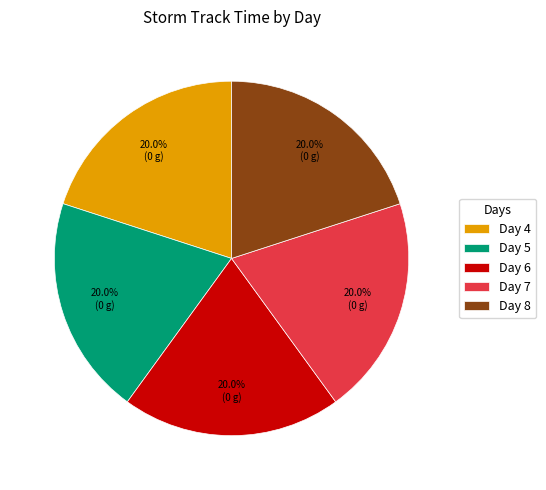

What is the total percentage of Day 7 and Day 8?

40.0%